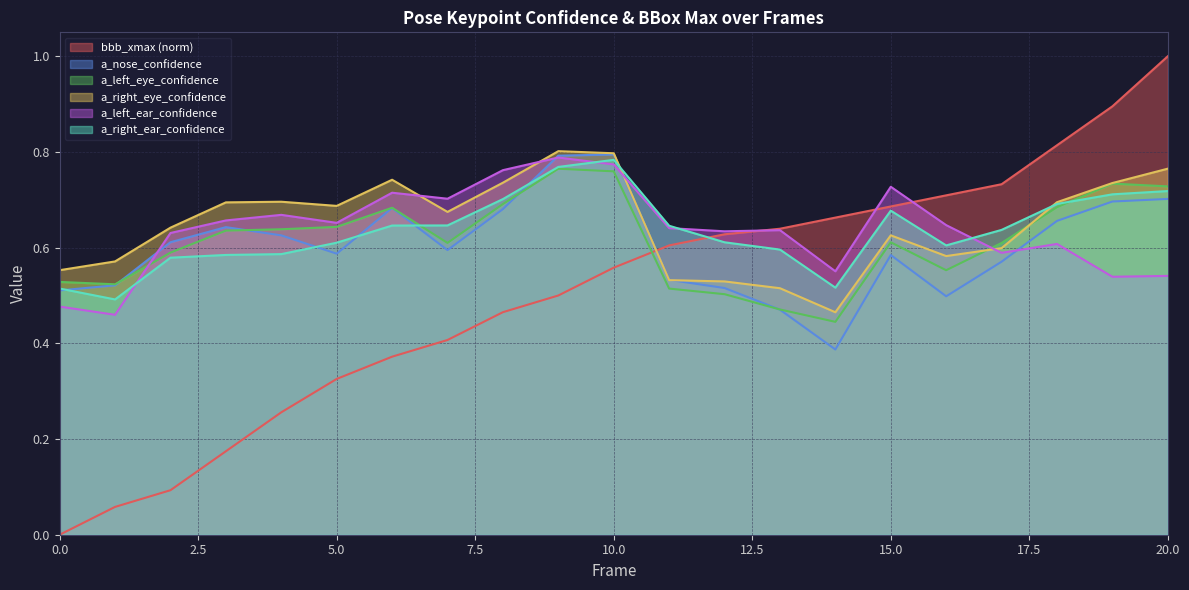

Reading left to right, what are all the values shown in this chart?

bbb_xmax: 0=0.0	1=0.1	2=0.1	3=0.2	4=0.3	5=0.3	6=0.4	7=0.4	8=0.5	9=0.5	10=0.6	11=0.6	12=0.6	13=0.6	14=0.7	15=0.7	16=0.7	17=0.7	18=0.8	19=0.9	20=1.0
a_nose_confidence: 0=0.5	1=0.5	2=0.6	3=0.6	4=0.6	5=0.6	6=0.7	7=0.6	8=0.7	9=0.8	10=0.8	11=0.5	12=0.5	13=0.5	14=0.4	15=0.6	16=0.5	17=0.6	18=0.7	19=0.7	20=0.7
a_left_eye_confidence: 0=0.5	1=0.5	2=0.6	3=0.6	4=0.6	5=0.6	6=0.7	7=0.6	8=0.7	9=0.8	10=0.8	11=0.5	12=0.5	13=0.5	14=0.4	15=0.6	16=0.6	17=0.6	18=0.7	19=0.7	20=0.7
a_right_eye_confidence: 0=0.6	1=0.6	2=0.6	3=0.7	4=0.7	5=0.7	6=0.7	7=0.7	8=0.7	9=0.8	10=0.8	11=0.5	12=0.5	13=0.5	14=0.5	15=0.6	16=0.6	17=0.6	18=0.7	19=0.7	20=0.8
a_left_ear_confidence: 0=0.5	1=0.5	2=0.6	3=0.7	4=0.7	5=0.7	6=0.7	7=0.7	8=0.8	9=0.8	10=0.8	11=0.6	12=0.6	13=0.6	14=0.6	15=0.7	16=0.6	17=0.6	18=0.6	19=0.5	20=0.5
a_right_ear_confidence: 0=0.5	1=0.5	2=0.6	3=0.6	4=0.6	5=0.6	6=0.6	7=0.6	8=0.7	9=0.8	10=0.8	11=0.6	12=0.6	13=0.6	14=0.5	15=0.7	16=0.6	17=0.6	18=0.7	19=0.7	20=0.7